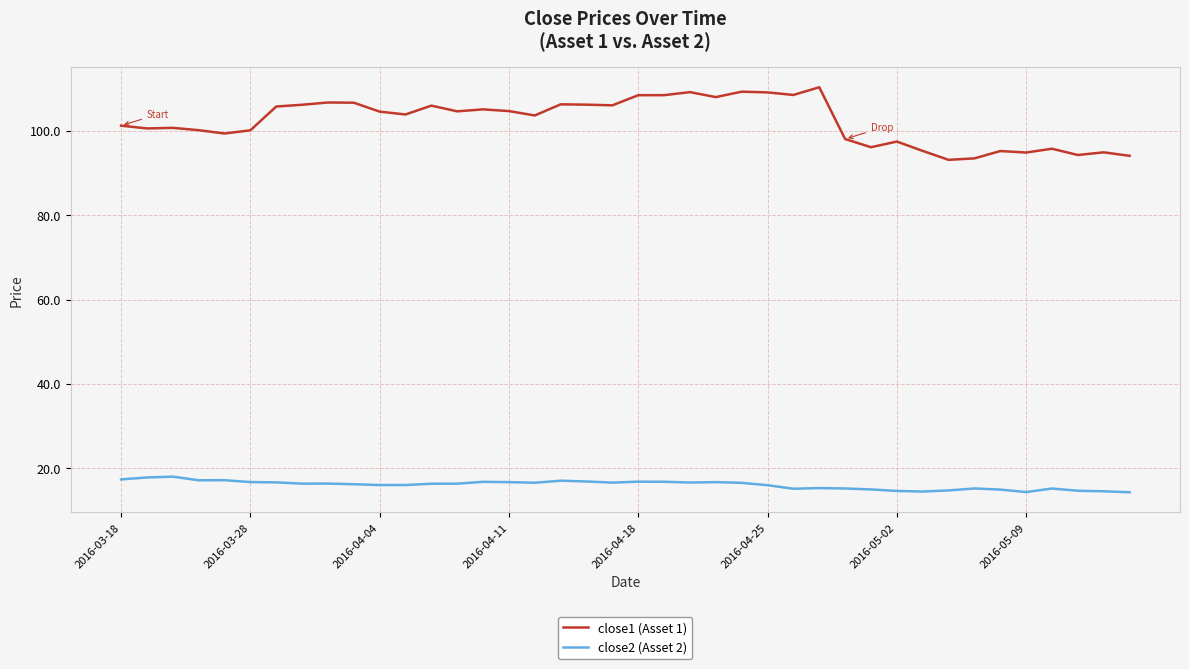

At how many categories does at least one series exceed 30?

40